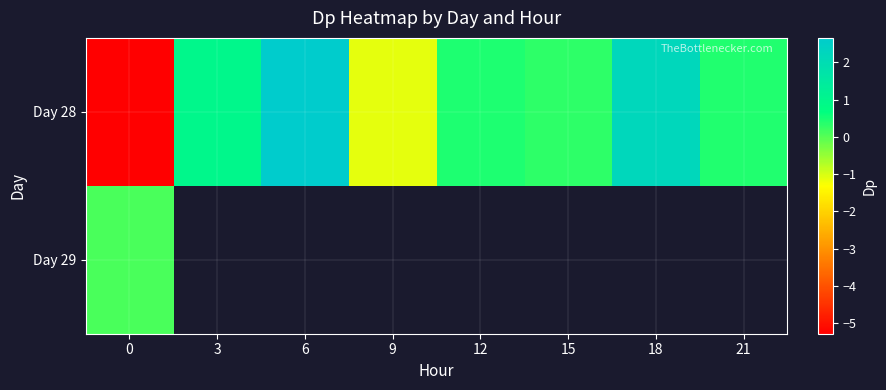

Which series has the largest total across all categories?

Day 28